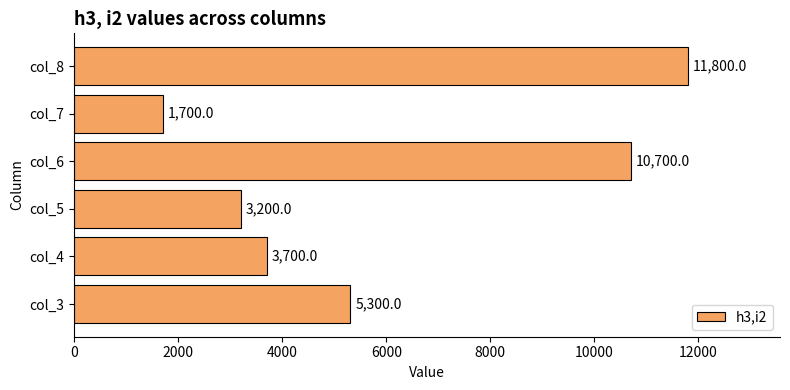

What is the change in value from col_3 to col_7?

-3600